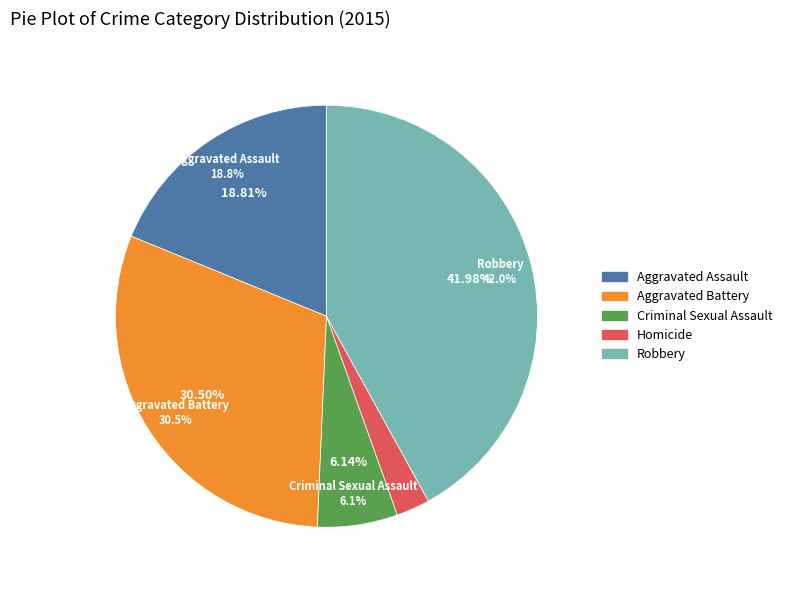

Which category has the smallest portion of the pie?

Homicide